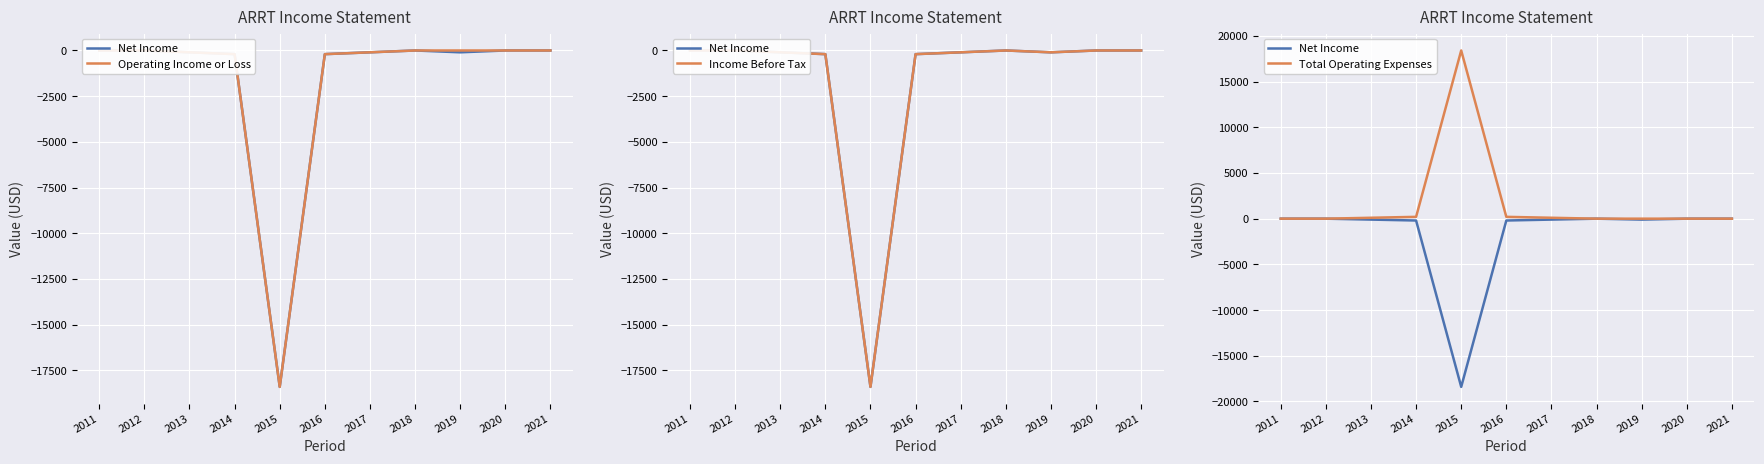

True or false: Income Before Tax and Total Operating Expenses cross at least once.

False